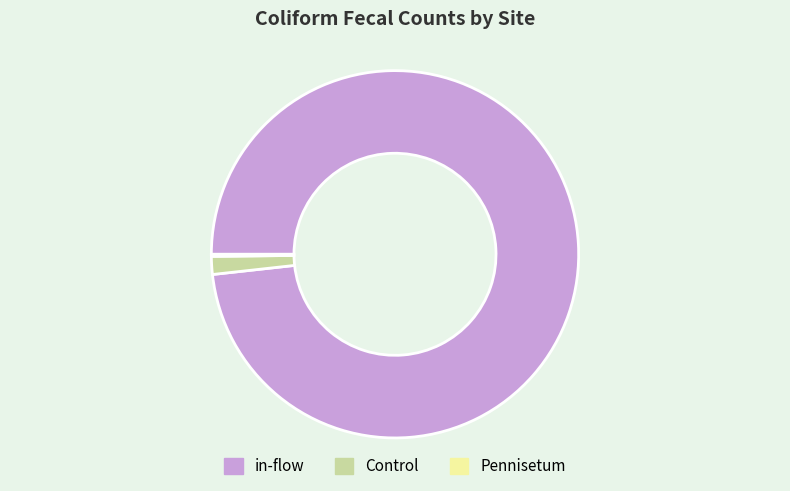

What is the largest slice in the pie chart?

in-flow